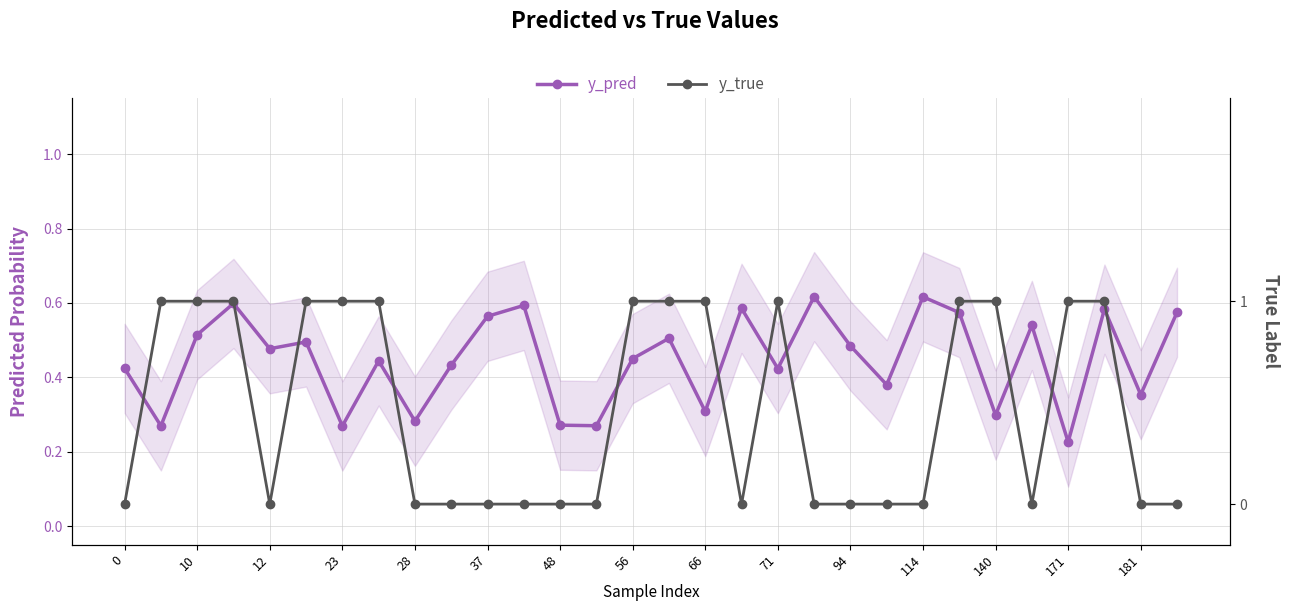

Does the chart have visible grid lines?

Yes